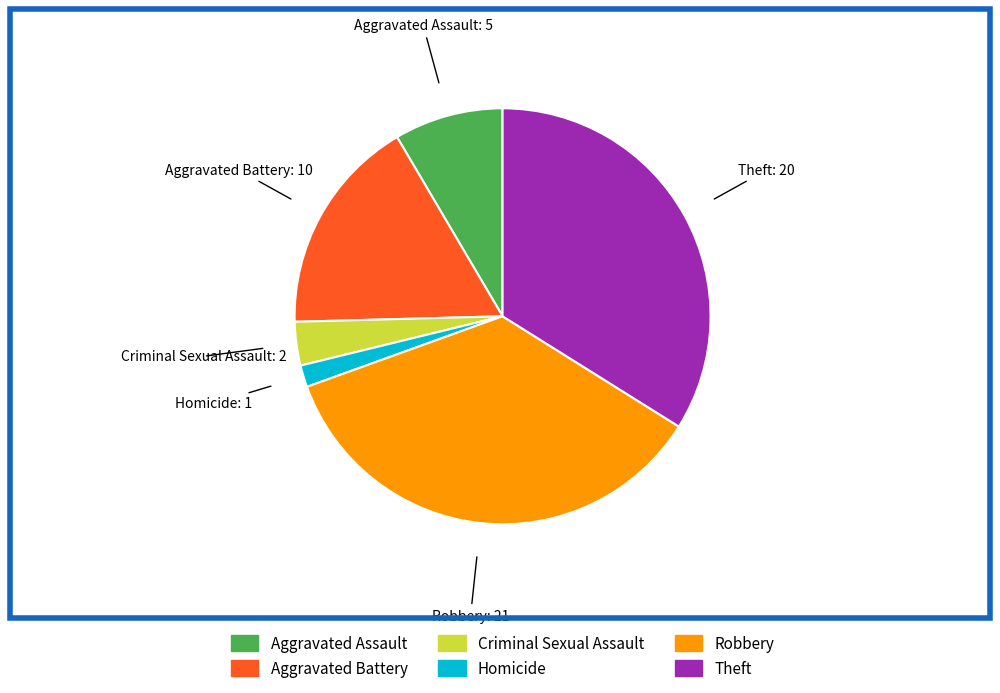

Is it true that Theft is 40% of the pie?

False